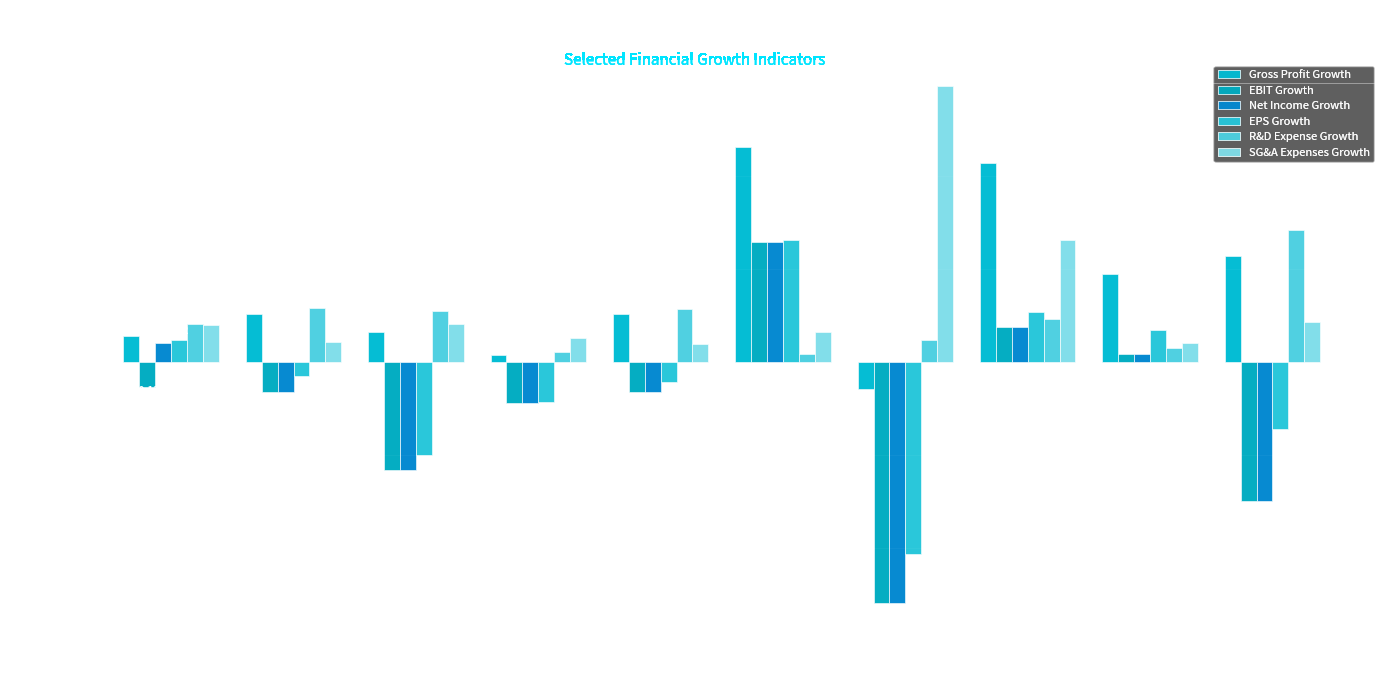

Count the number of data series in this chart.

6